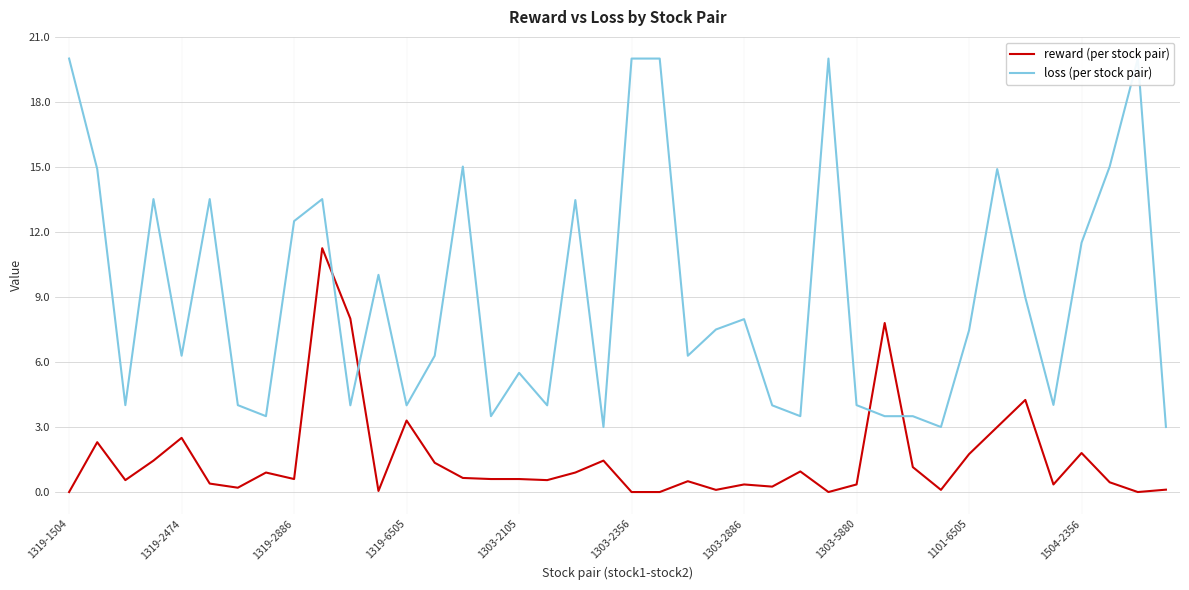

What is the total value across all series at 26?

4.4